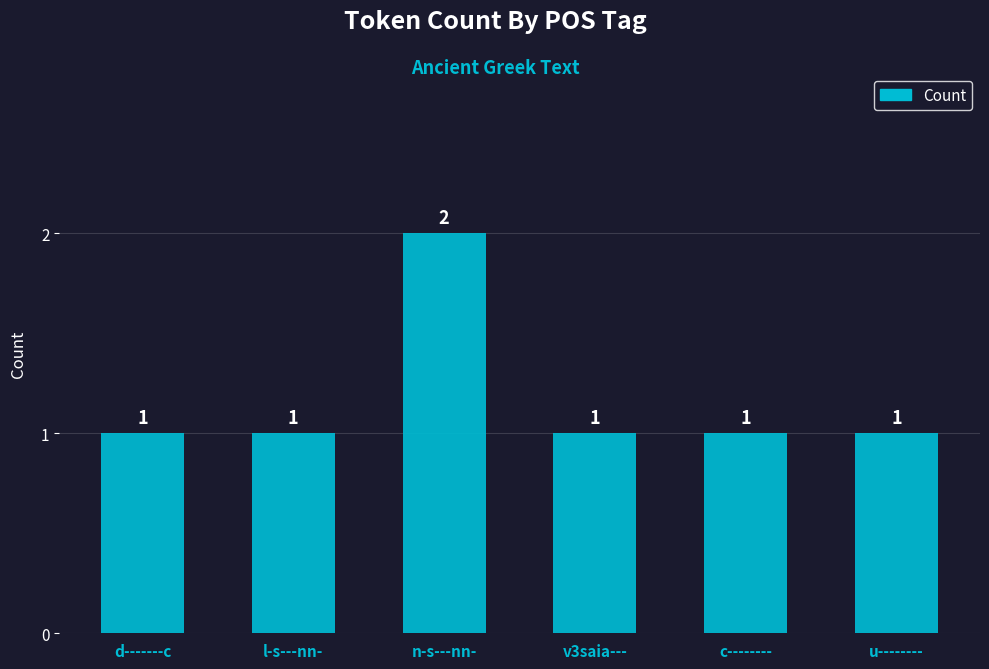

Reading left to right, extract all data points from this chart.

d-------c=1	l-s---nn-=1	n-s---nn-=2	v3saia---=1	c--------=1	u--------=1